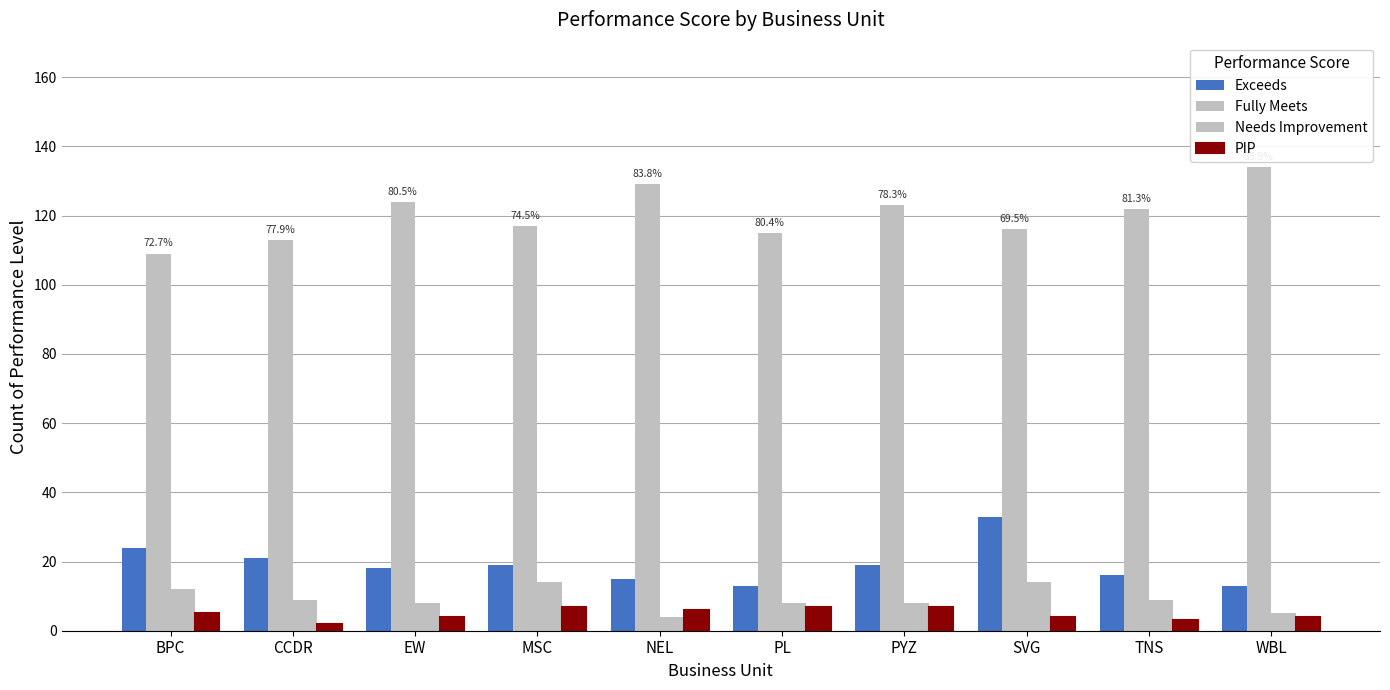

Are the bars horizontal?

No